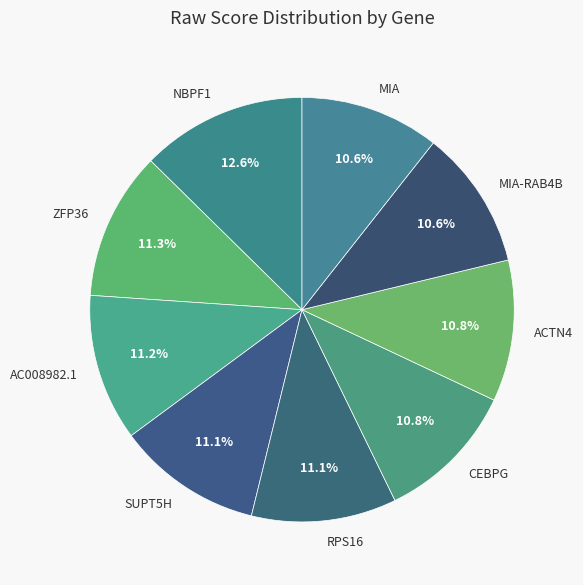

What is the largest slice in the pie chart?

NBPF1